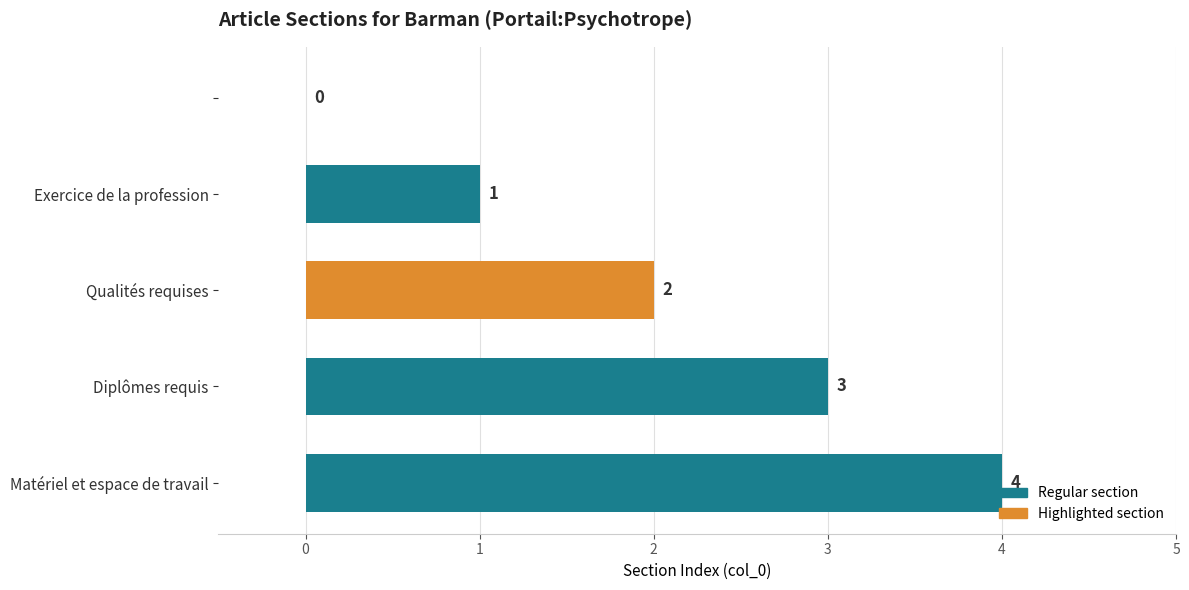

How many data points does each series have?

5